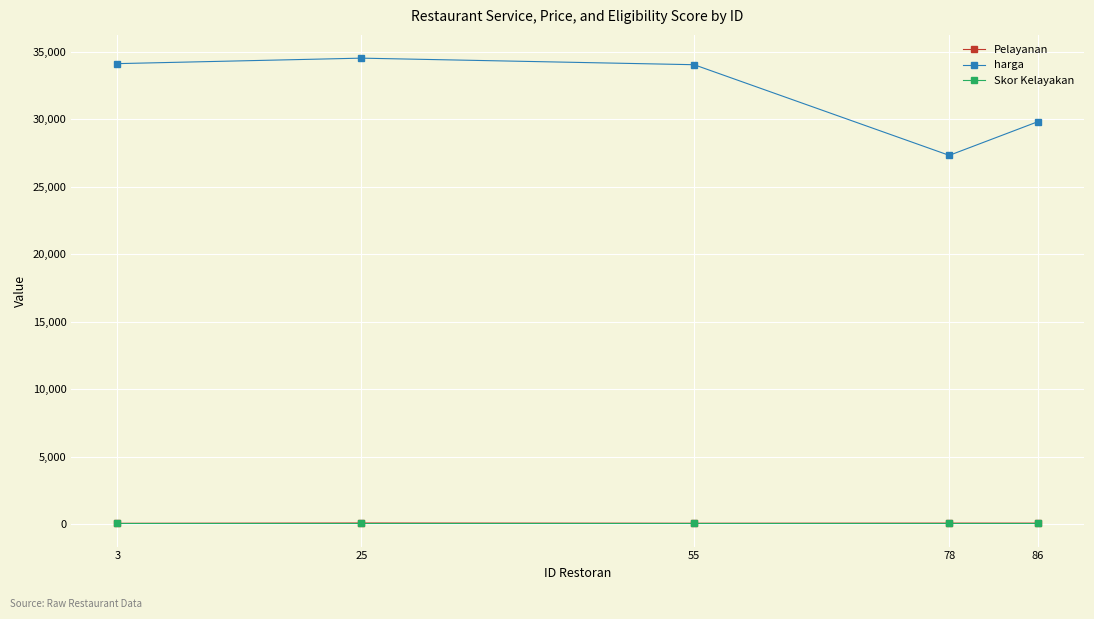

At how many categories does at least one series exceed 29409?

4